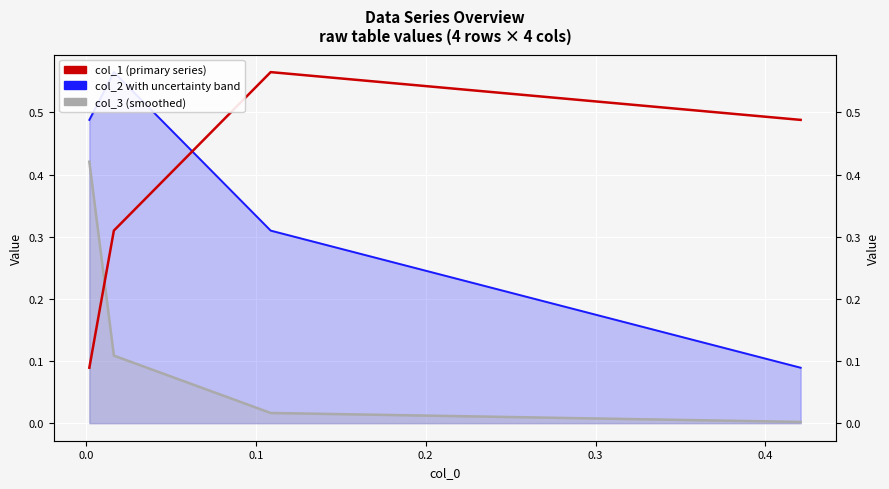

List the series in order of their peak value, lowest first.

col_3, col_2, col_1